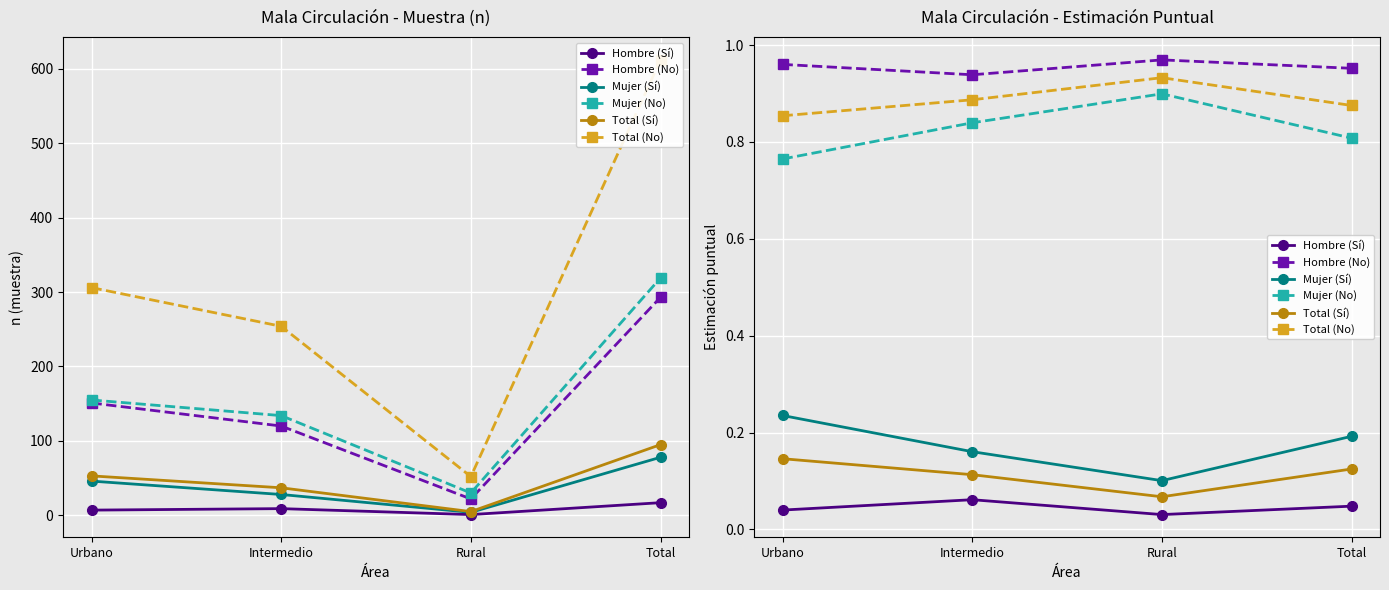

Reading right to left, transcribe all the data shown in this chart.

Hombre (Sí): Total=0.0	Rural=0.0	Intermedio=0.1	Urbano=0.0
Hombre (No): Total=1.0	Rural=1.0	Intermedio=0.9	Urbano=1.0
Mujer (Sí): Total=0.2	Rural=0.1	Intermedio=0.2	Urbano=0.2
Mujer (No): Total=0.8	Rural=0.9	Intermedio=0.8	Urbano=0.8
Total (Sí): Total=0.1	Rural=0.1	Intermedio=0.1	Urbano=0.1
Total (No): Total=0.9	Rural=0.9	Intermedio=0.9	Urbano=0.9